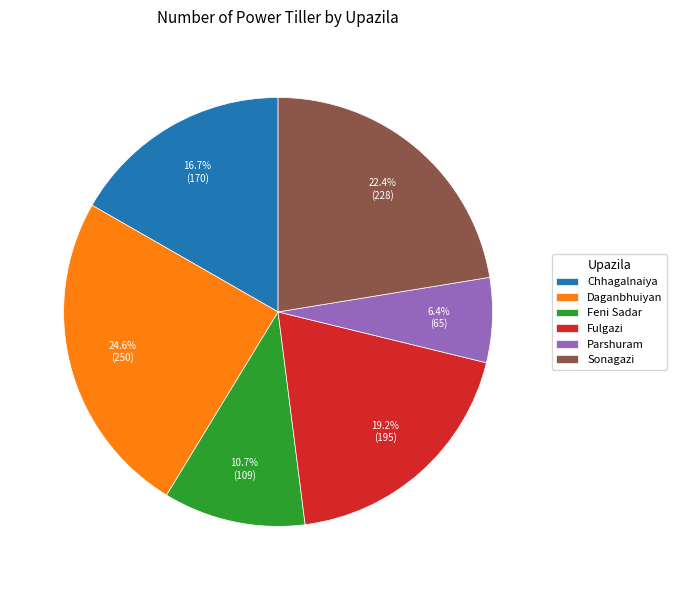

Rank the categories by value from lowest to highest.

Parshuram, Feni Sadar, Chhagalnaiya, Fulgazi, Sonagazi, Daganbhuiyan